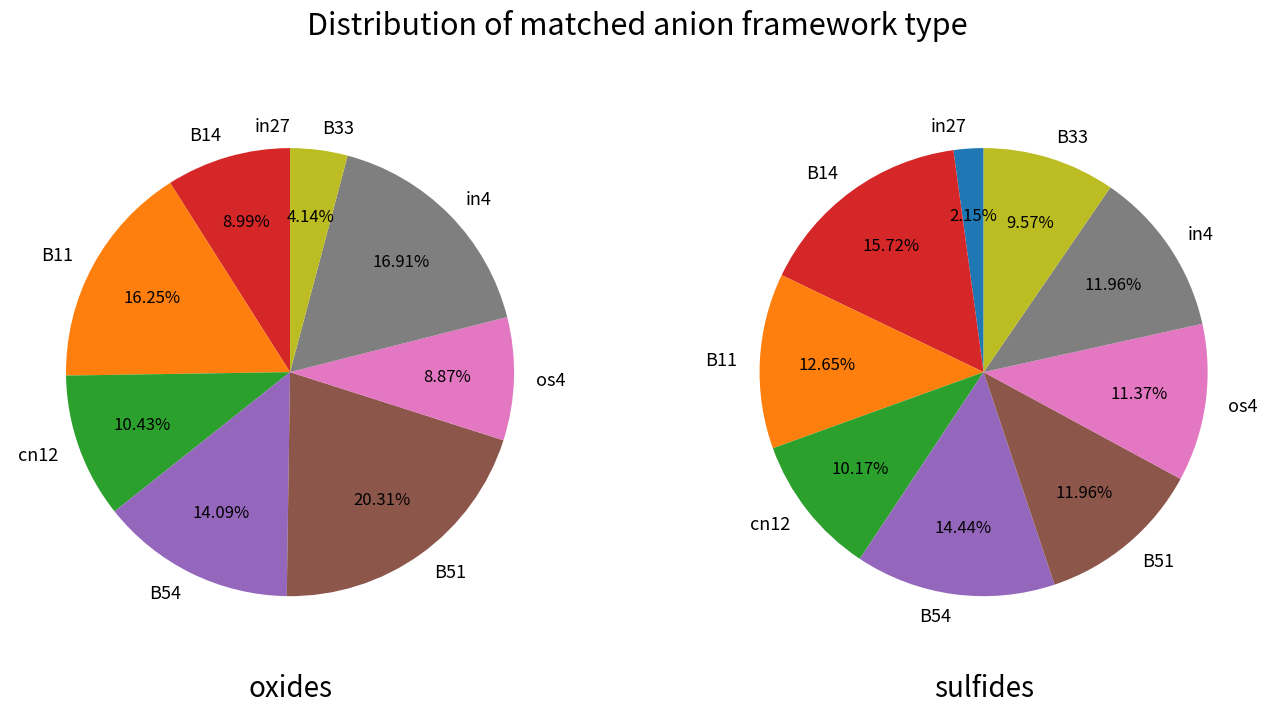

How many segments does this pie chart have?

9